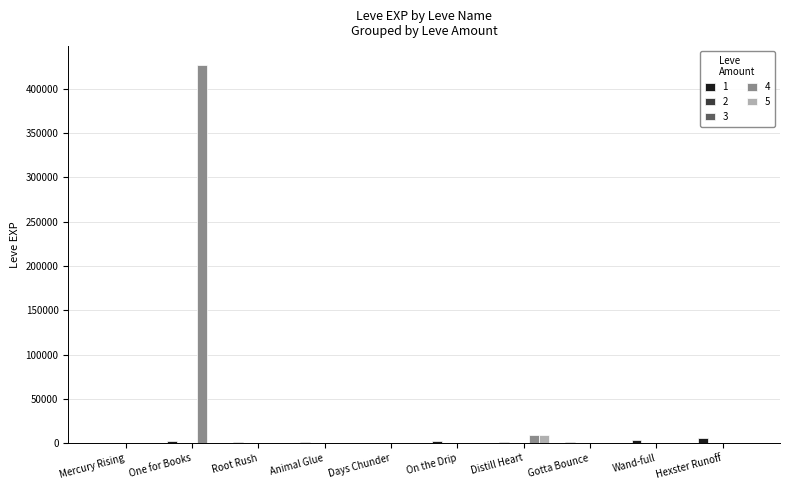

Which series has the largest total across all categories?

4